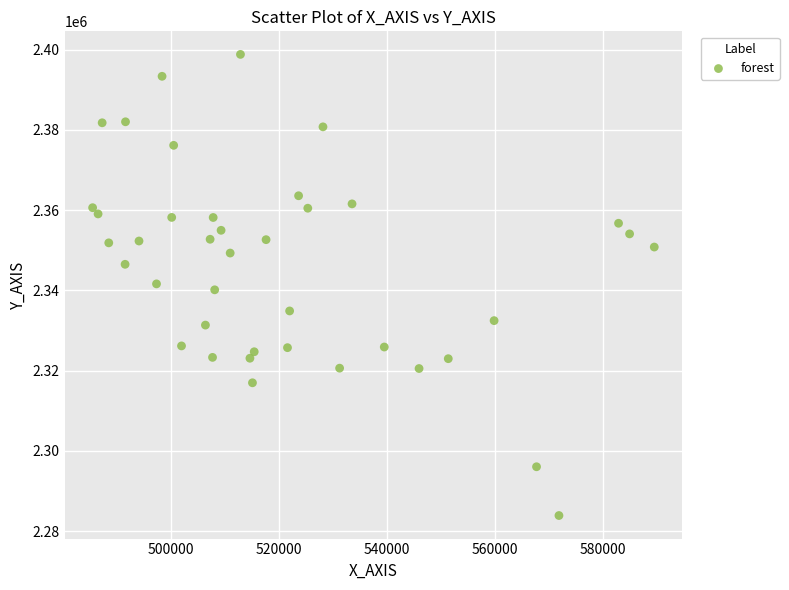

What is the range of Y values (max minus min)?

114899